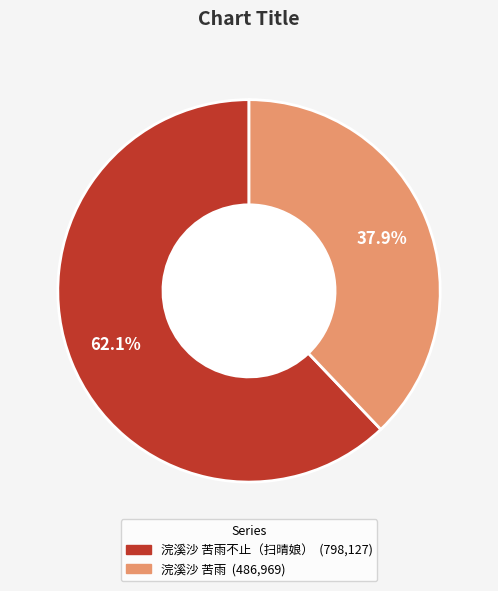

Is there any slice that represents more than half of the pie?

Yes